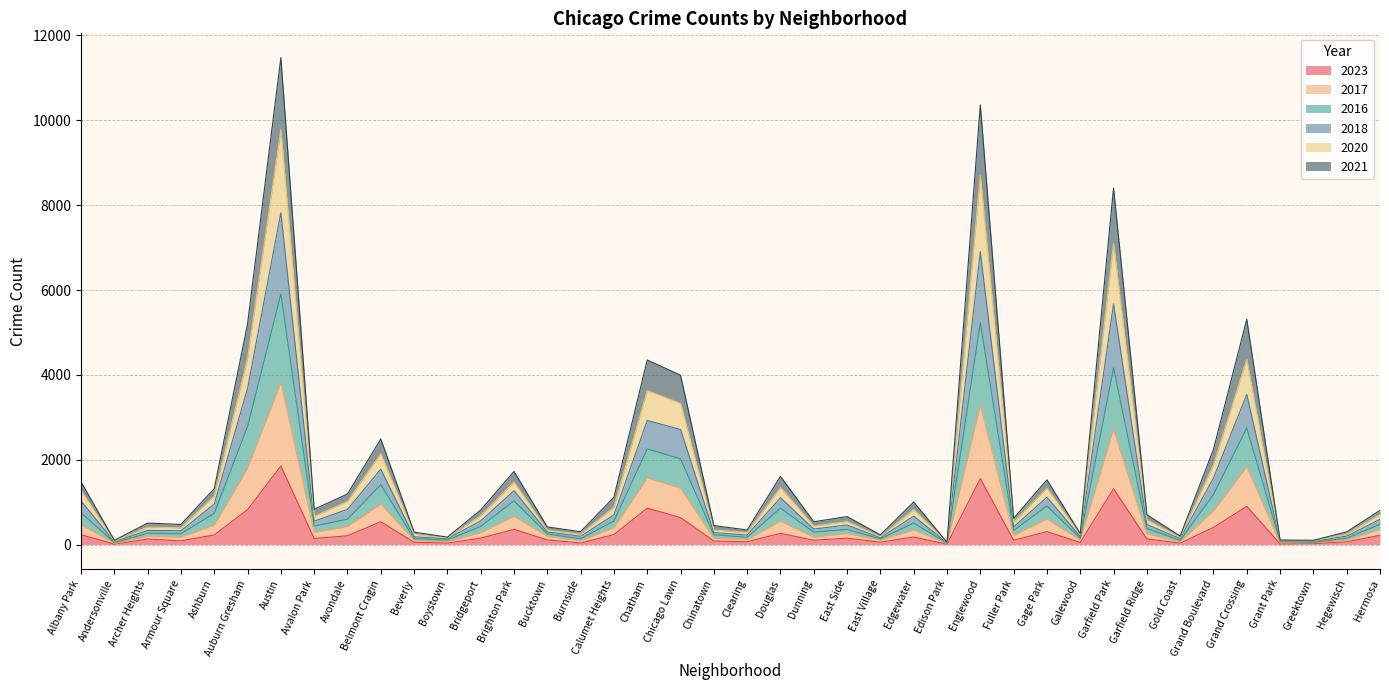

What is the total value across all series at Englewood?

10364